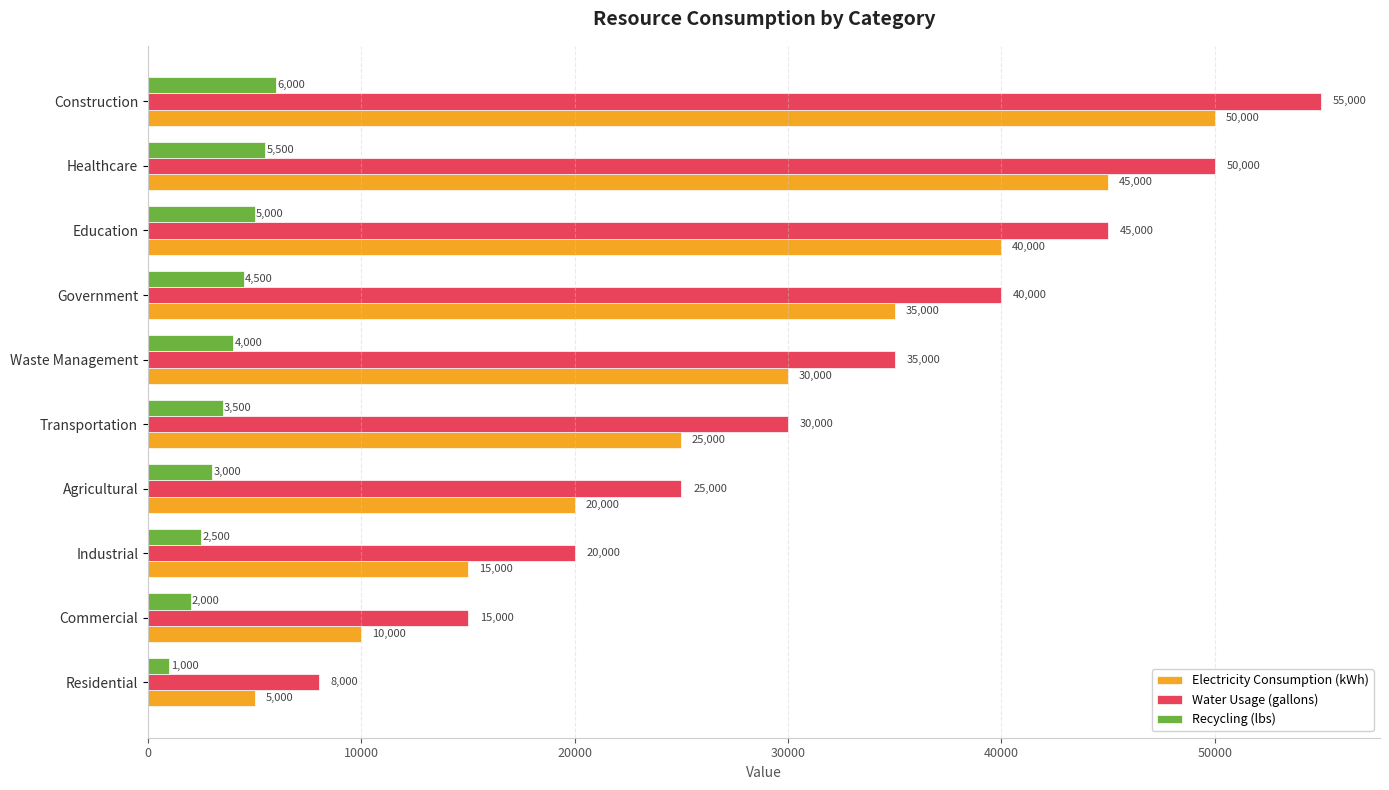

What is the smallest value displayed?

1000